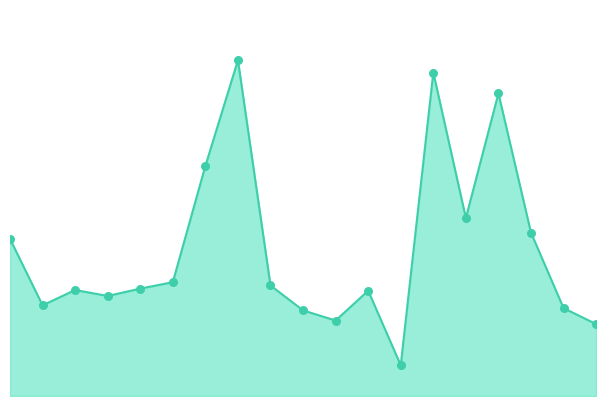

How many lines are shown in the chart?

1